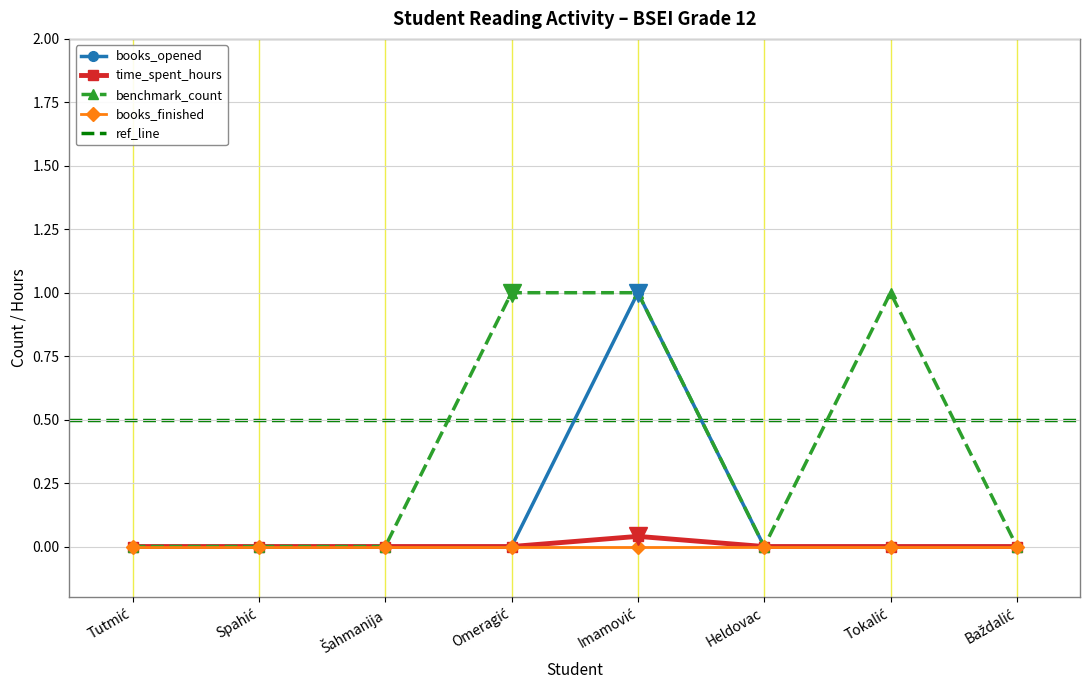

What is the maximum value for books_opened?

1.0